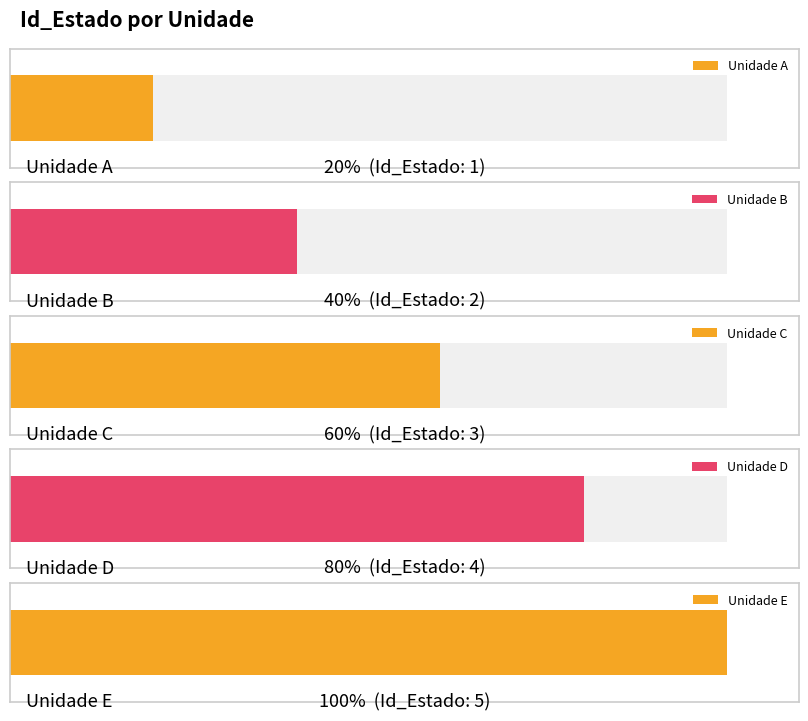

Rank the categories by value from highest to lowest.

Unidade E, Unidade D, Unidade C, Unidade B, Unidade A